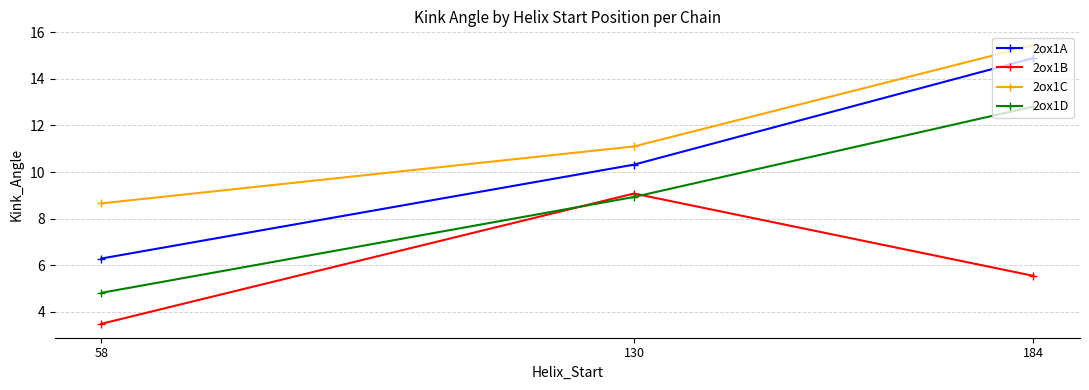

What is the difference between the maximum and minimum values in the 2ox1A series?

8.6